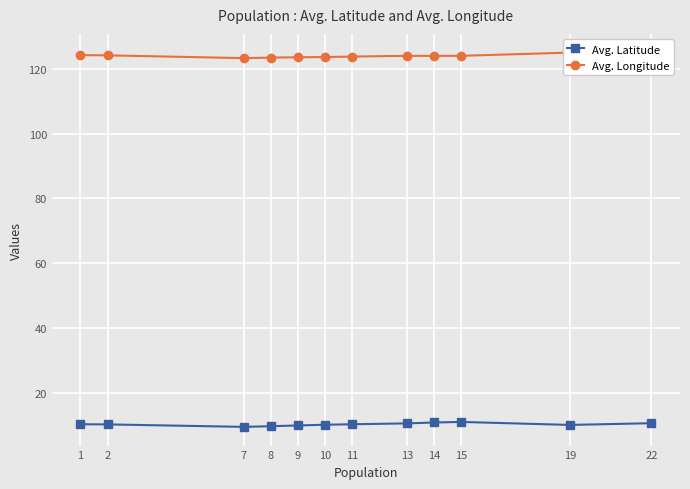

Rank the series by their maximum value, from lowest to highest.

Avg. Latitude, Avg. Longitude